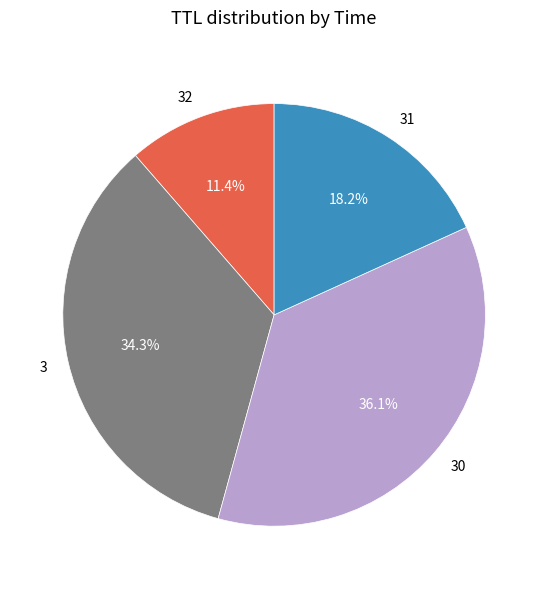

Rank the categories by value from lowest to highest.

32, 31, 3, 30